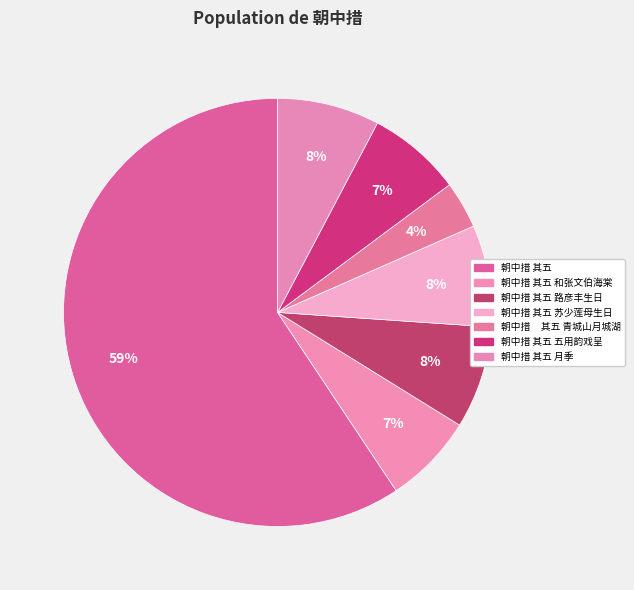

Which slice is the smallest?

朝中措     其五 青城山月城湖